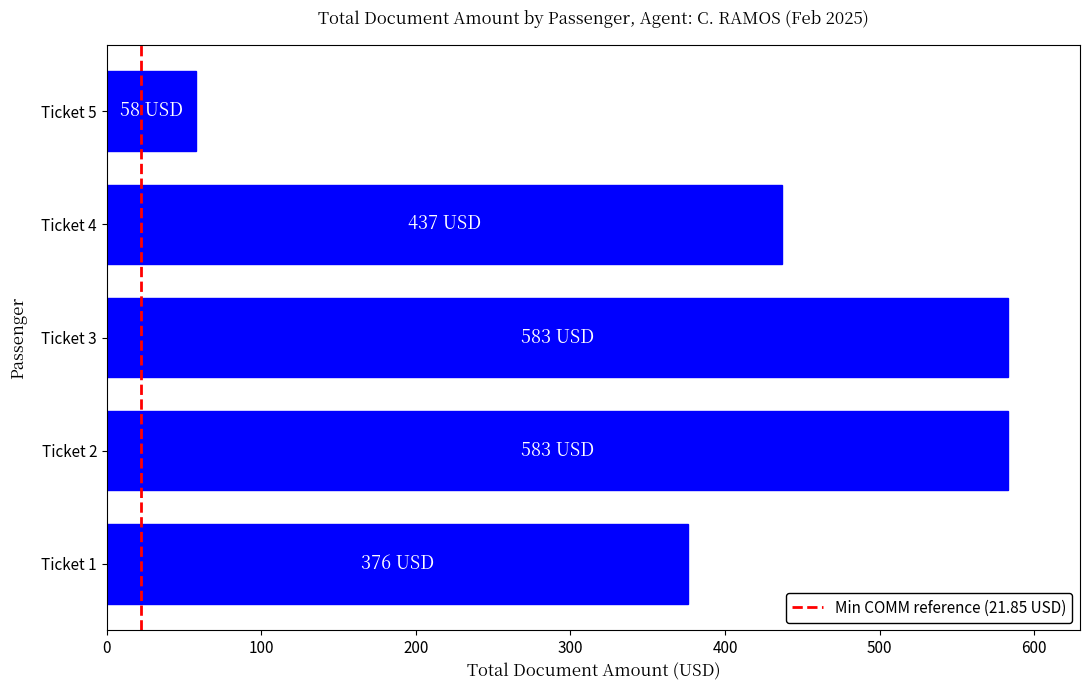

The value at Ticket 2 is 340. True or false?

False